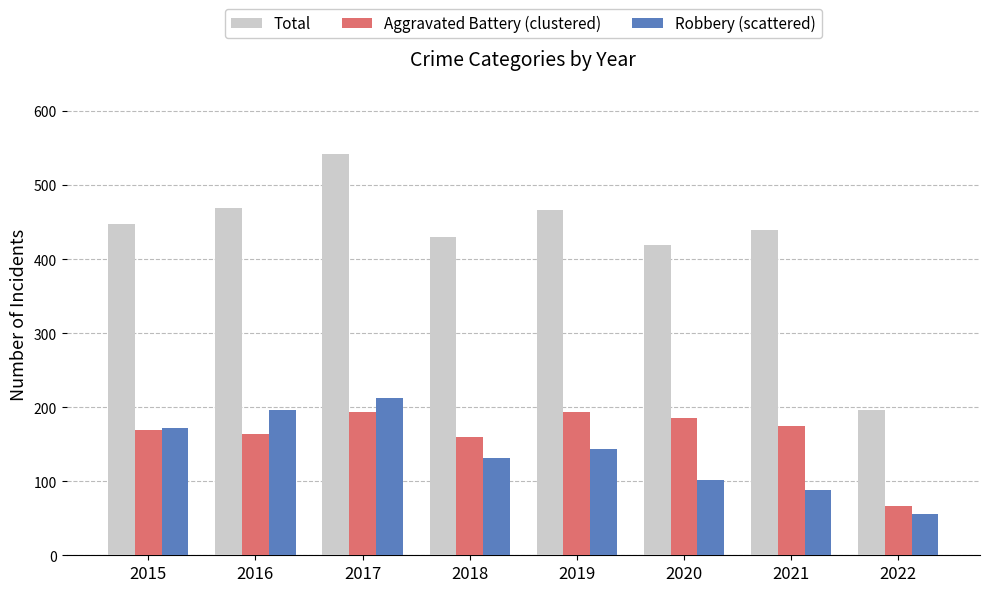

Which category has the highest value across all series?

2017